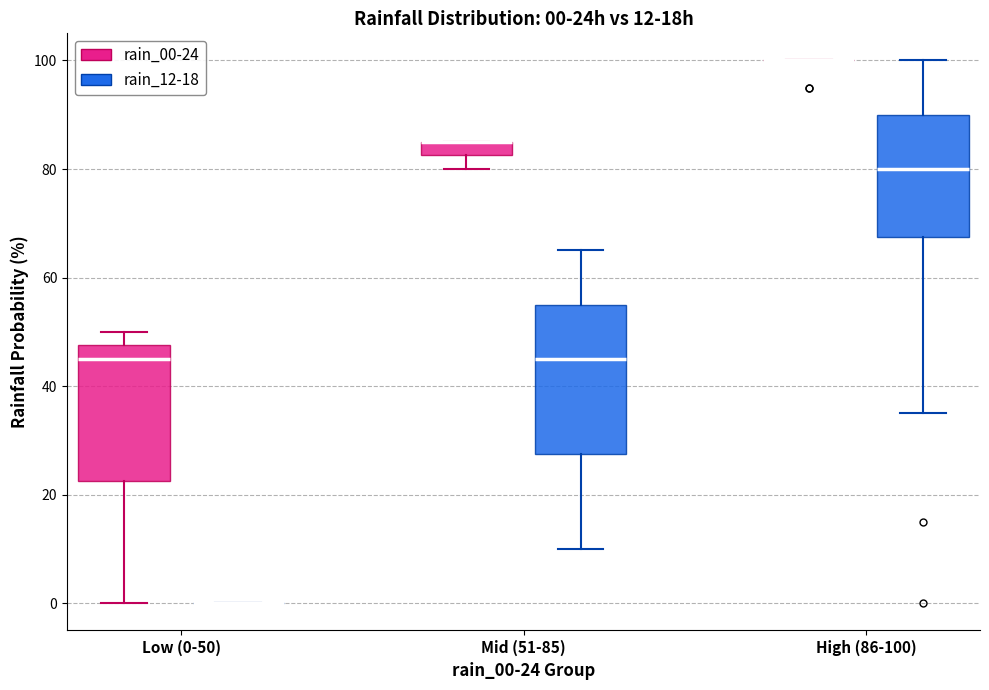

Comparing the boxes themselves (not the whiskers), which one is the tallest?

Mid (51-85) (rain_12-18)